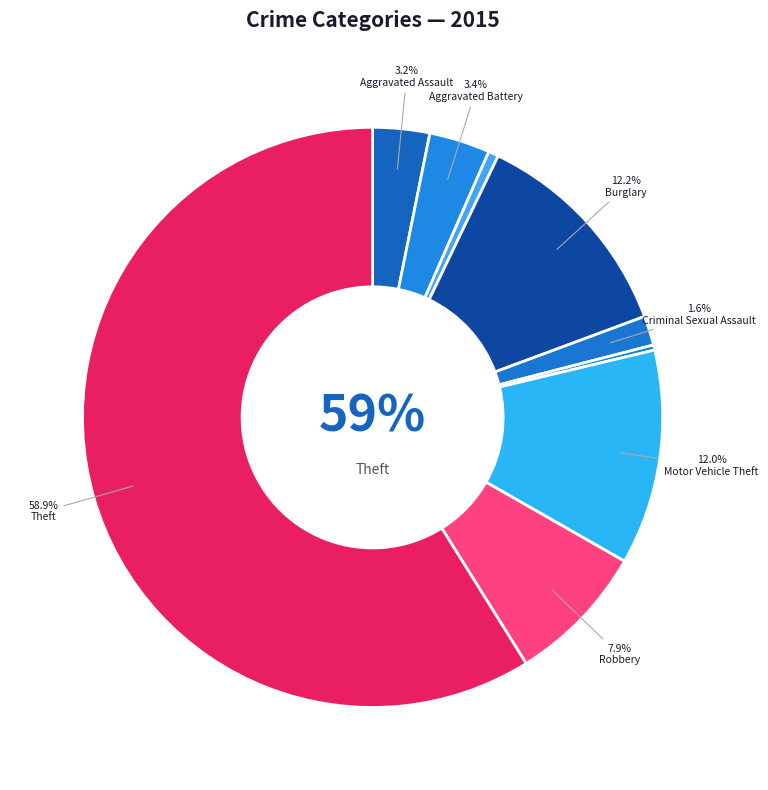

To the nearest percent, what percentage of the pie is Arson?

1%